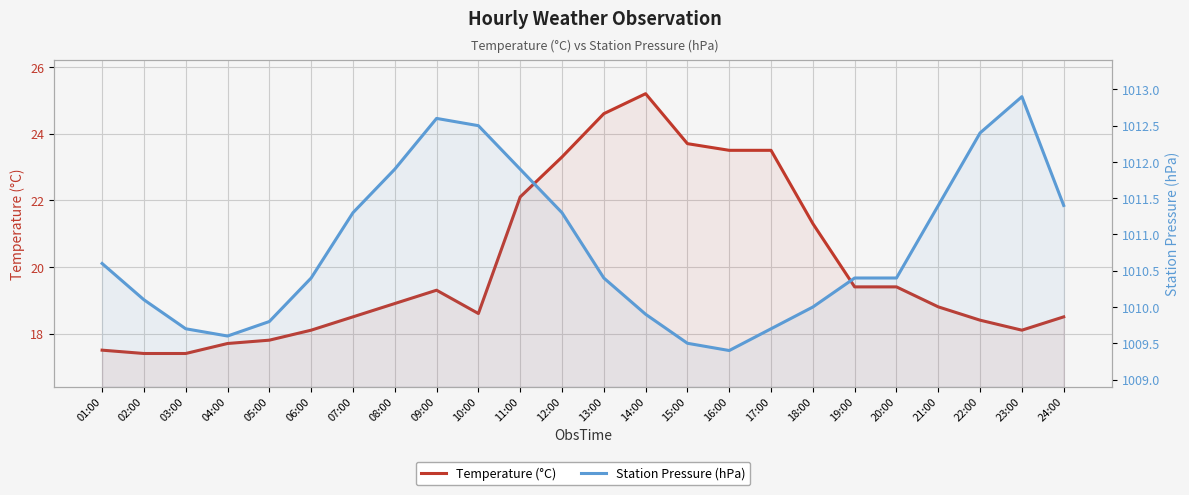

Between 01:00 and 05:00, which series saw the biggest shift?

Station Pressure (hPa)